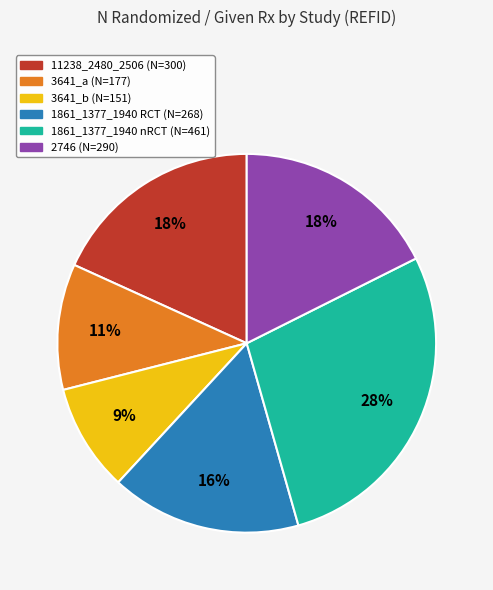

To the nearest percent, what is the combined percentage of 1861_1377_1940 nRCT and 1861_1377_1940 RCT?

44%